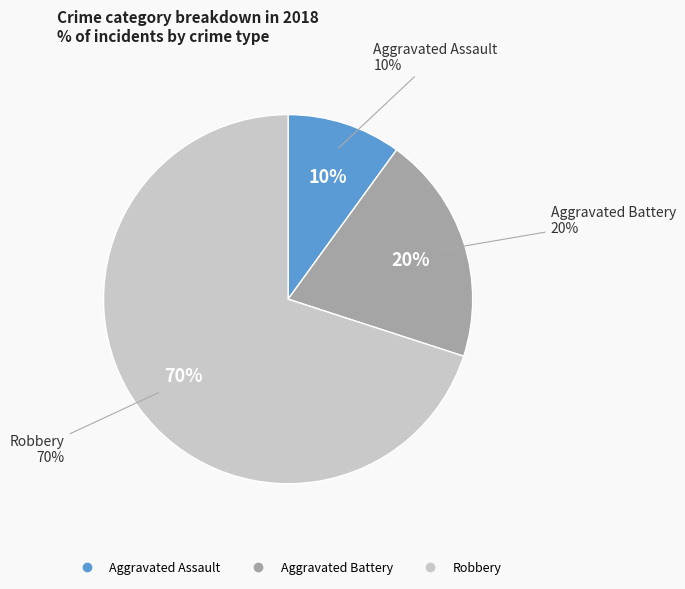

Rank the categories by value from lowest to highest.

Aggravated Assault, Aggravated Battery, Robbery